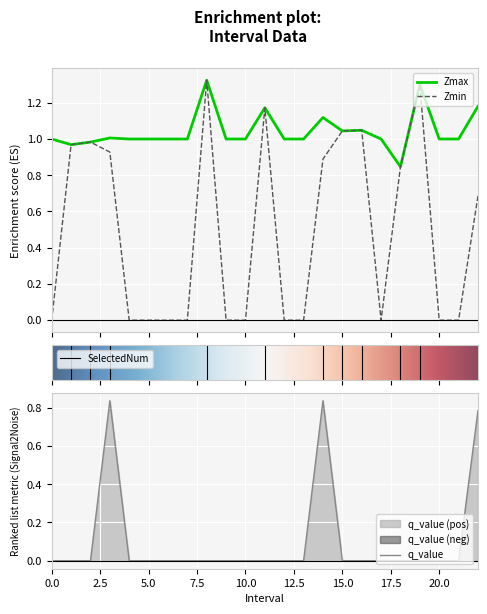

Which category has the highest value across all series?

8.0